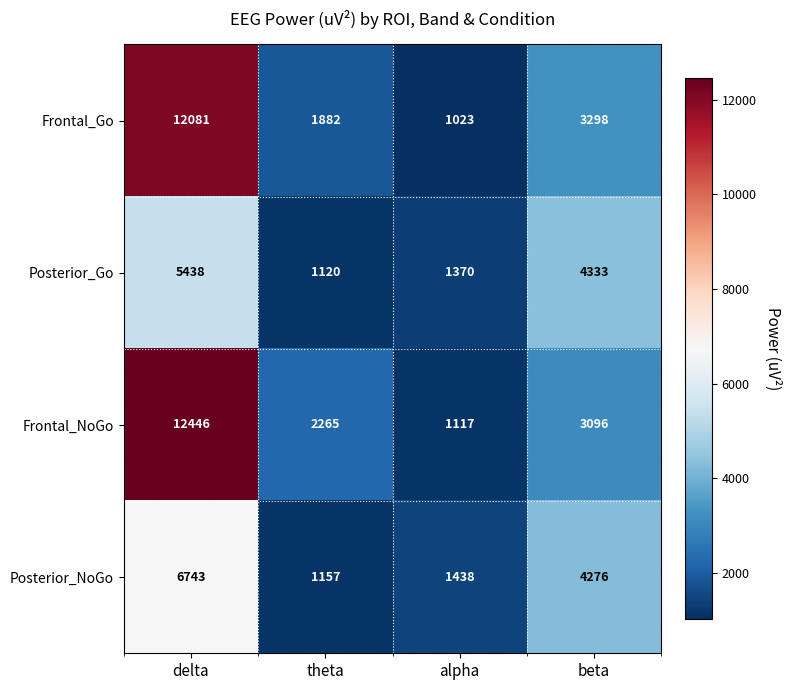

Which category has the highest value in the Frontal_NoGo series?

delta